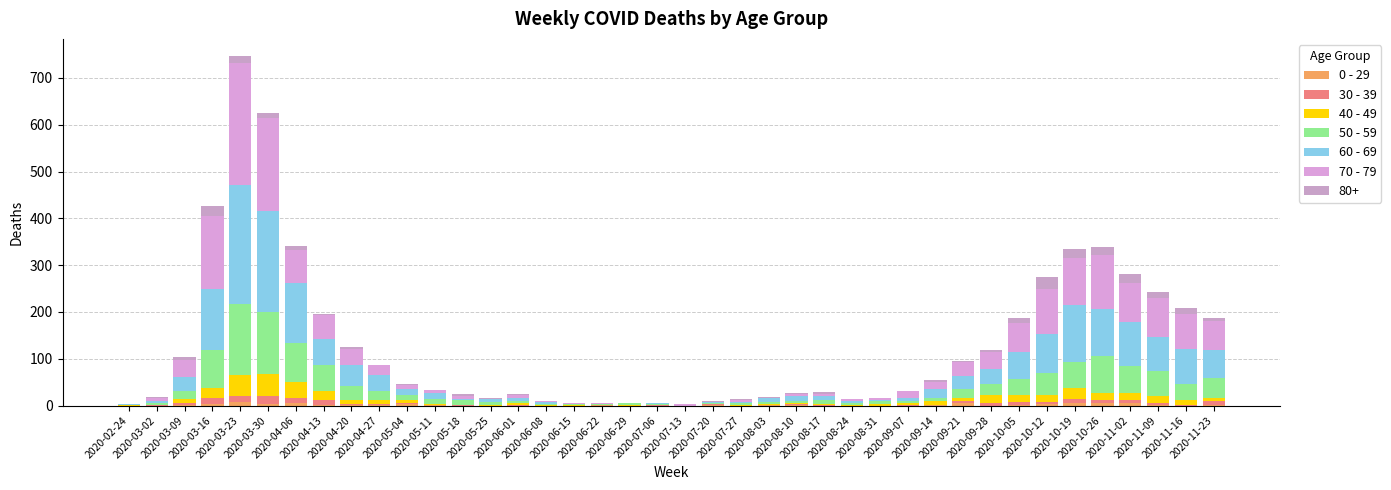

What is the label of the 37th bar from the left?

2020-11-02